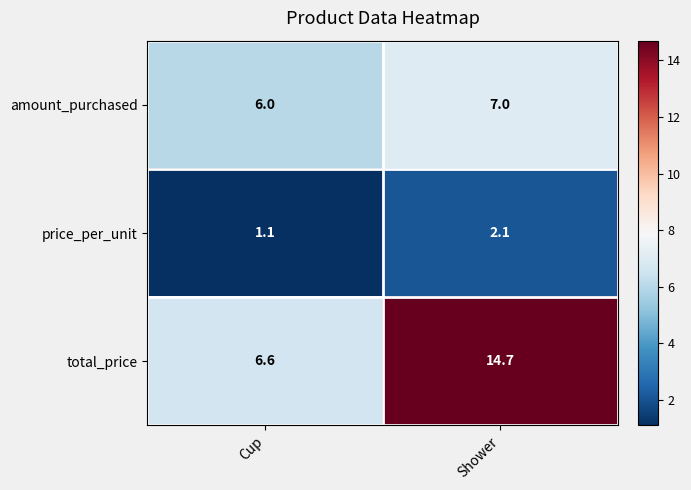

True or false: amount_purchased has a value of 7.0 at Shower.

True